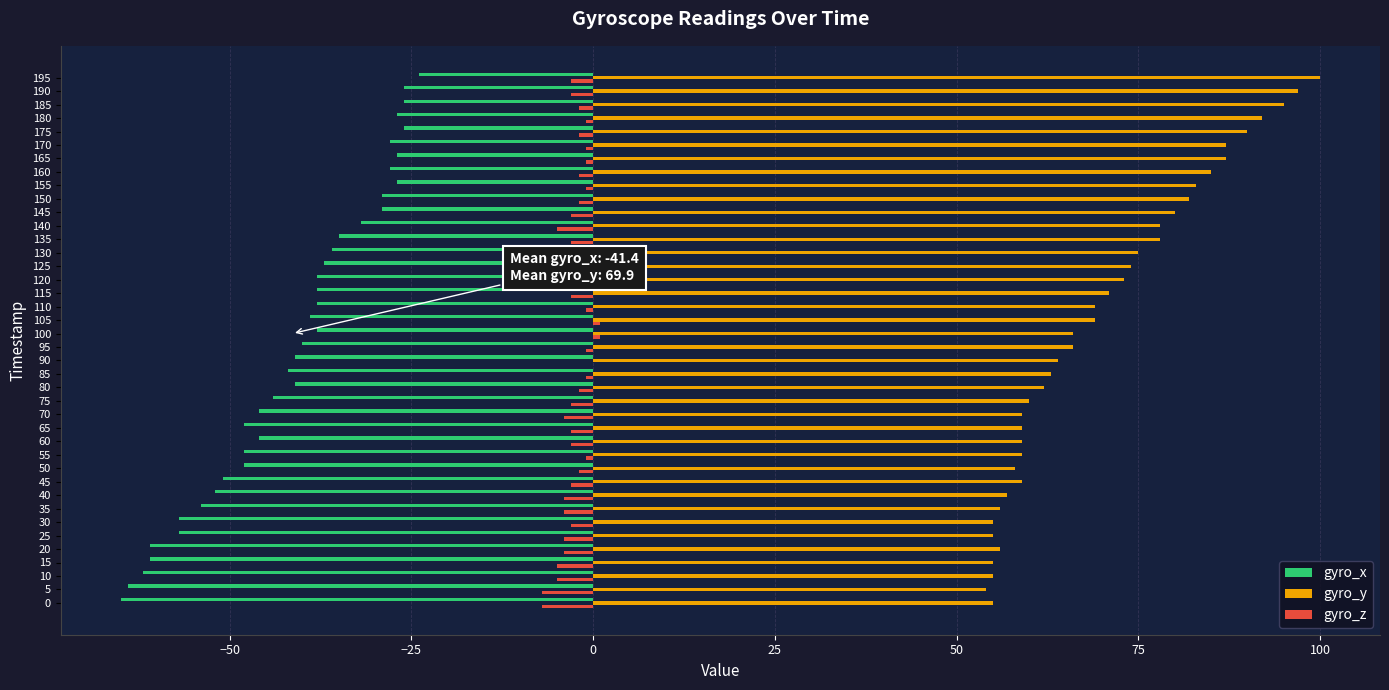

Where is gyro_x nearest to the value -44?

75